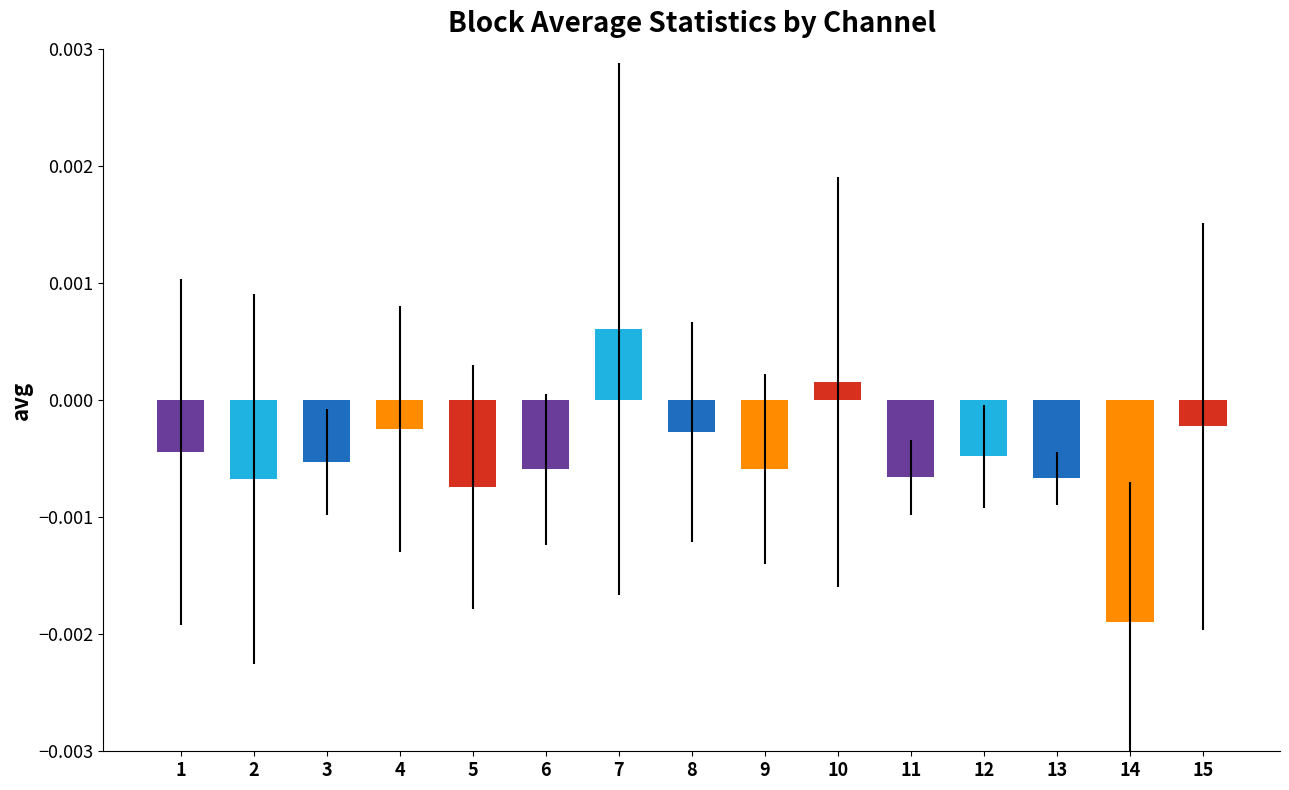

Which has a higher value, 9 or 10?

10